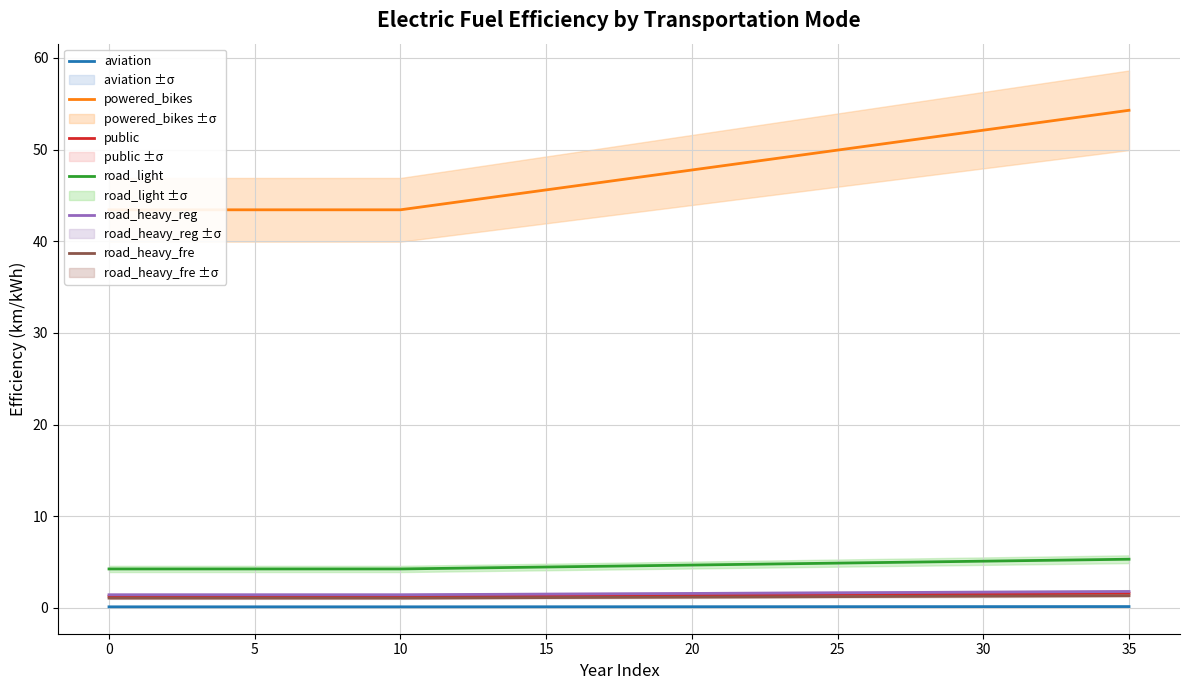

True or false: road_heavy_reg and road_light cross at least once.

False